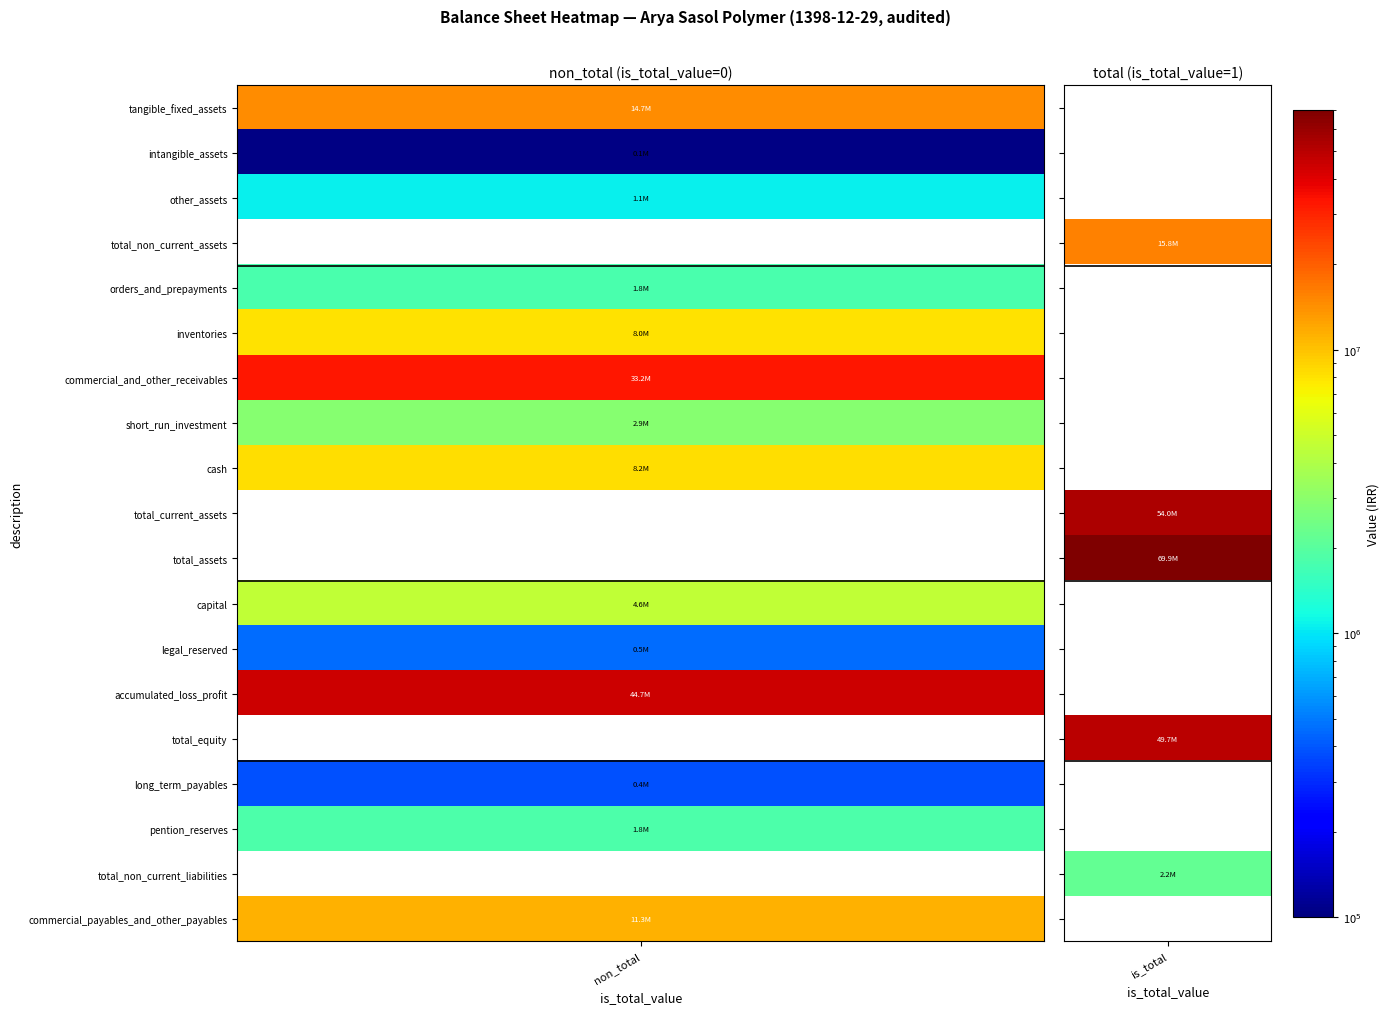

True or false: capital has a value of 2397558 at intangible_assets.

False